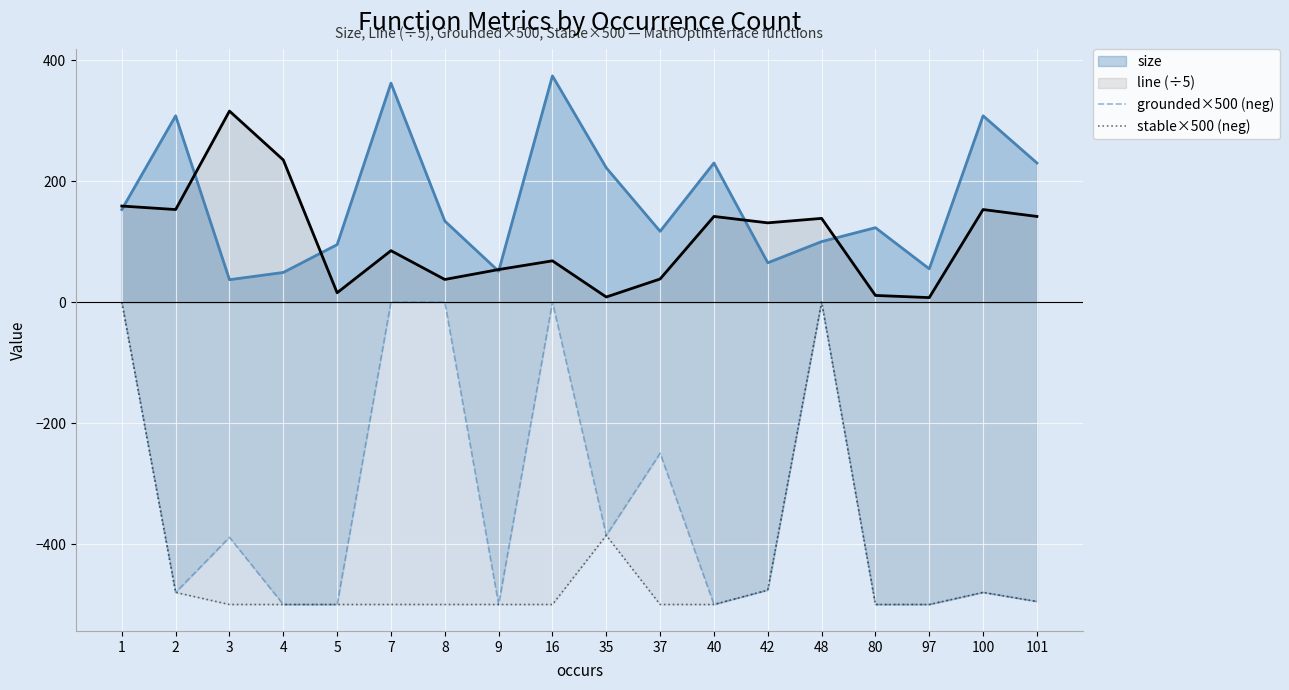

Which series has the largest total across all categories?

size